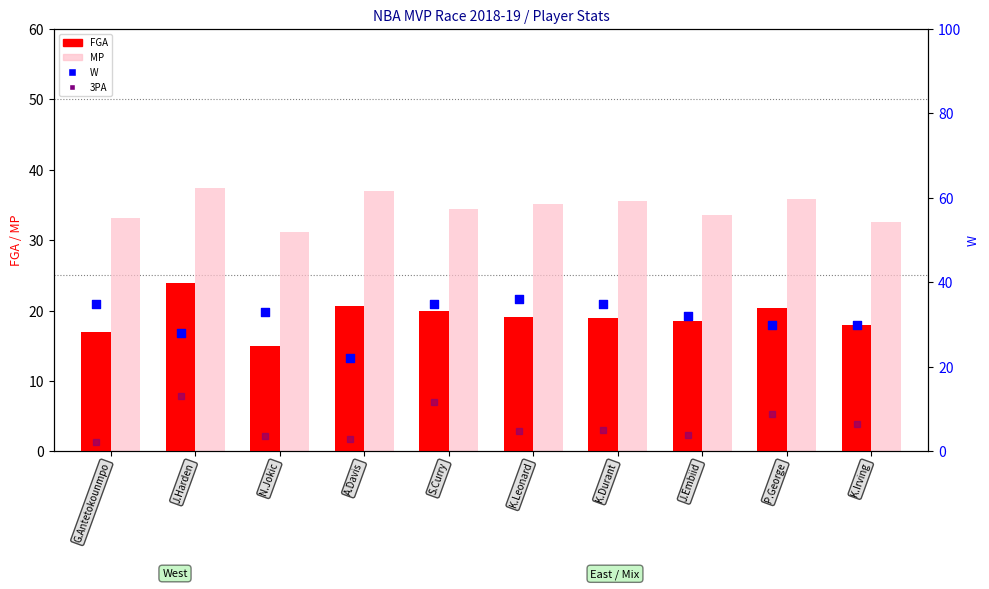

Which series has the widest spread of Y values?

W